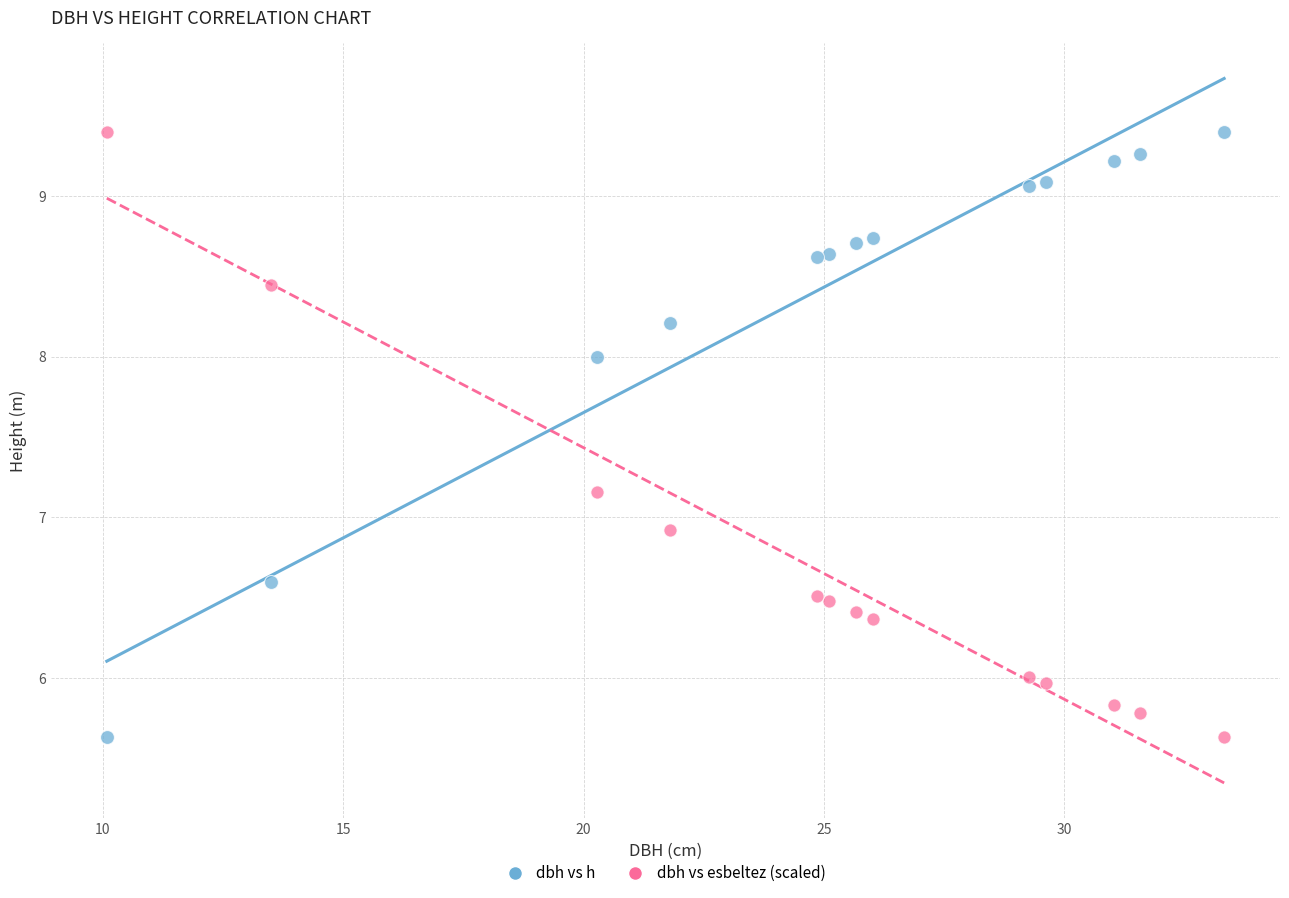

What is the X range (max minus min) for the scatter plot?

23.2